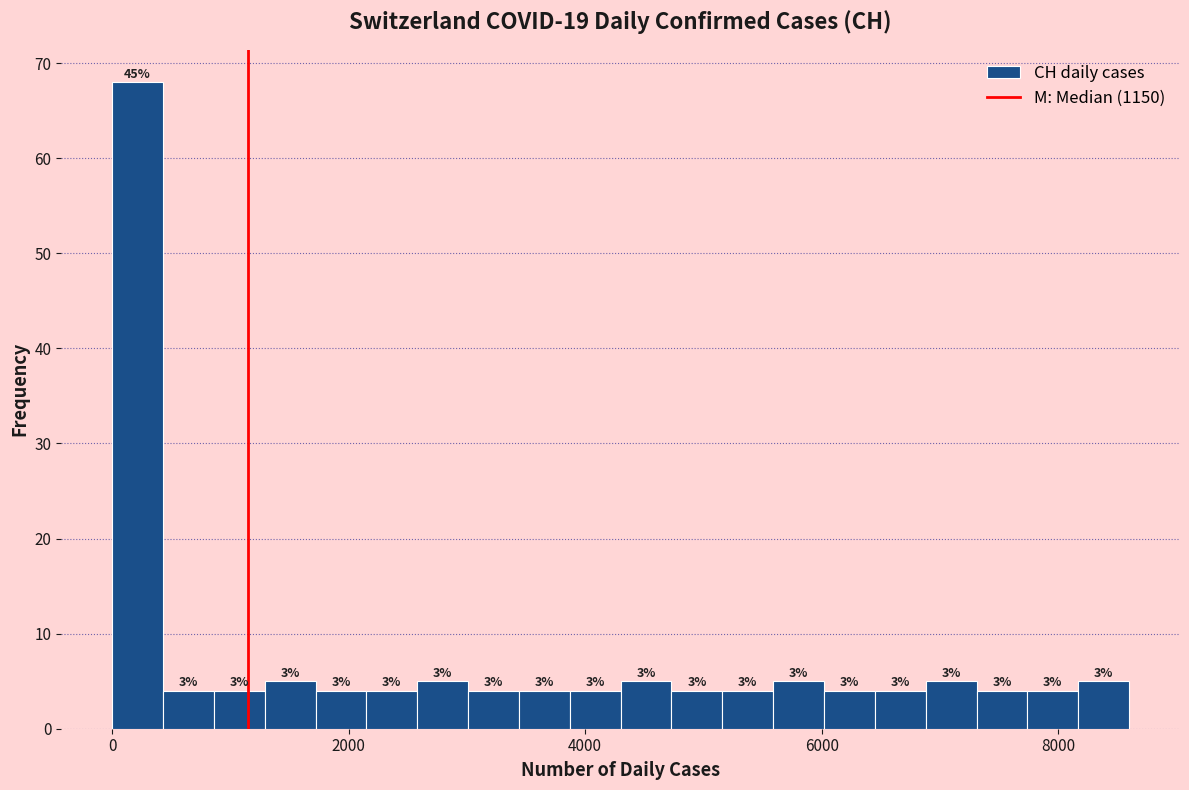

Around what value on the x-axis is the tallest bar? Give the approximate position of its centre, as read against the axis.

200